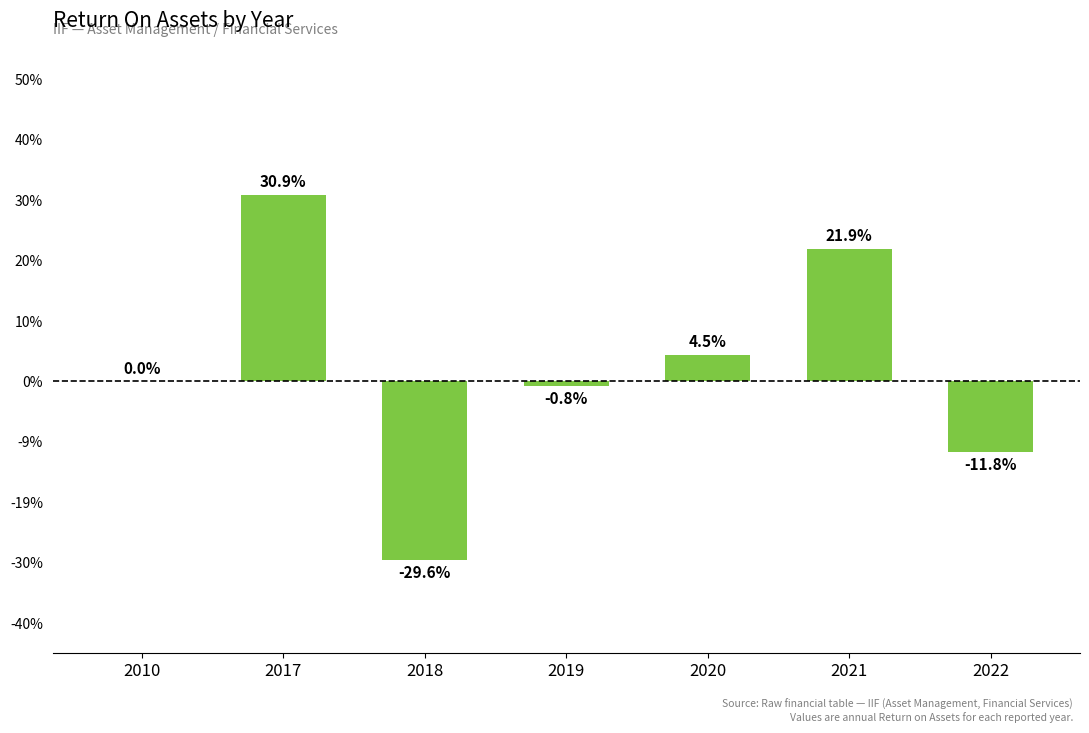

Rank the categories by value from highest to lowest.

2017, 2021, 2020, 2010, 2019, 2022, 2018